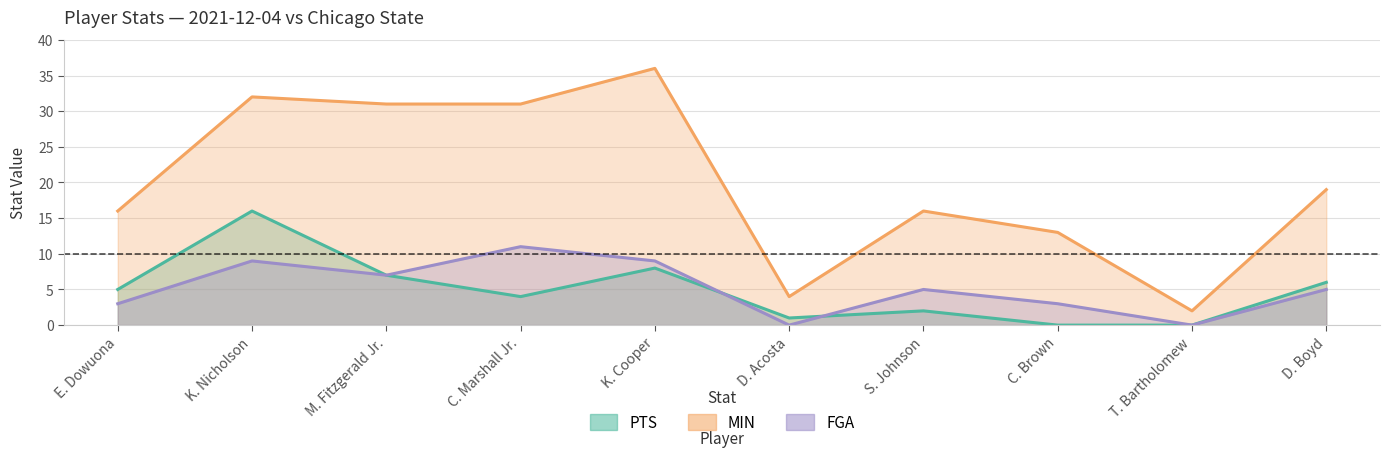

Which series has the widest spread of values?

MIN